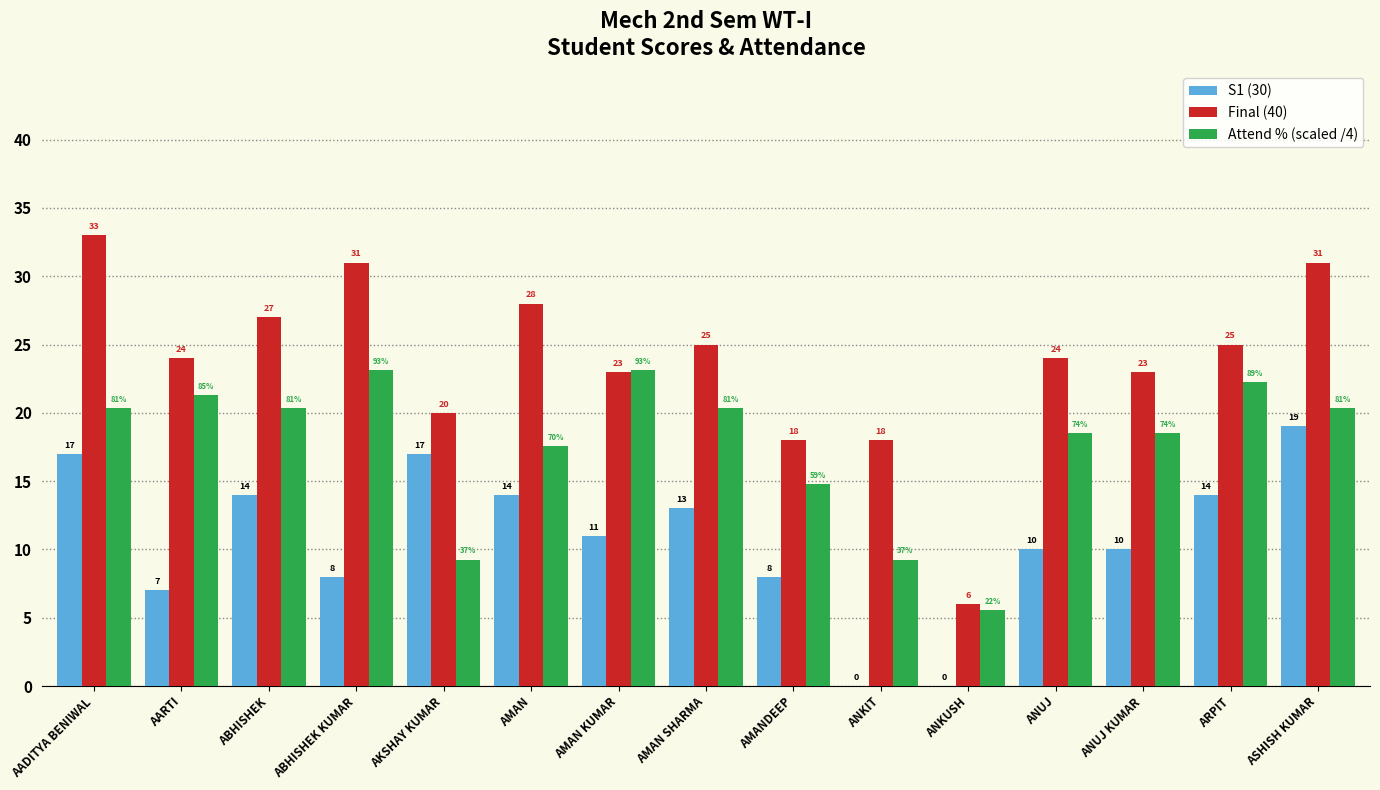

What is the maximum value for Attend % (scaled /4)?

23.1